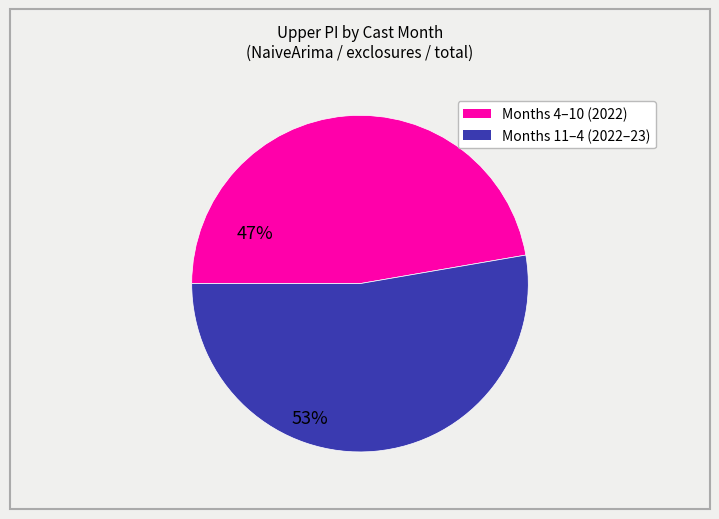

Is there a majority slice in this chart?

Yes